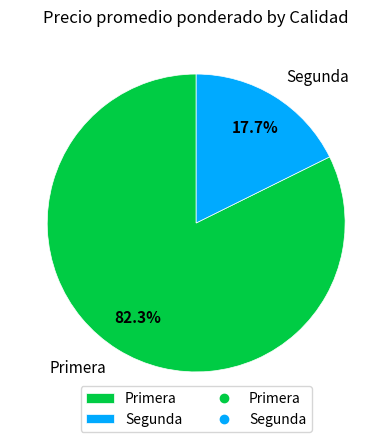

Between Segunda and Primera, which is larger?

Primera